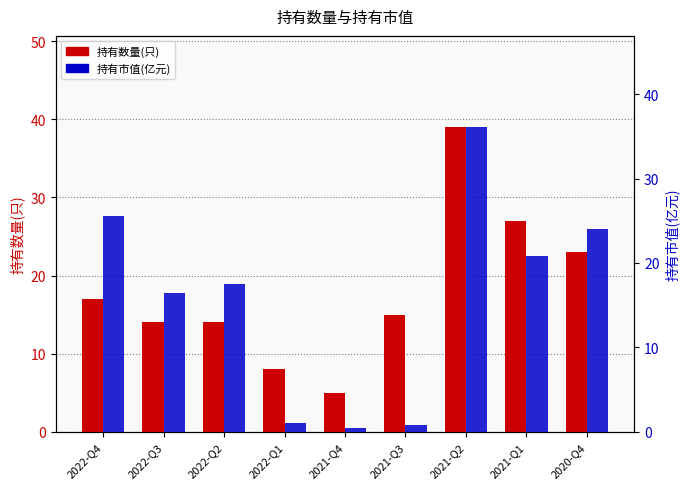

What value does the 持有市值(亿元) series have at 2021-Q3?

0.8